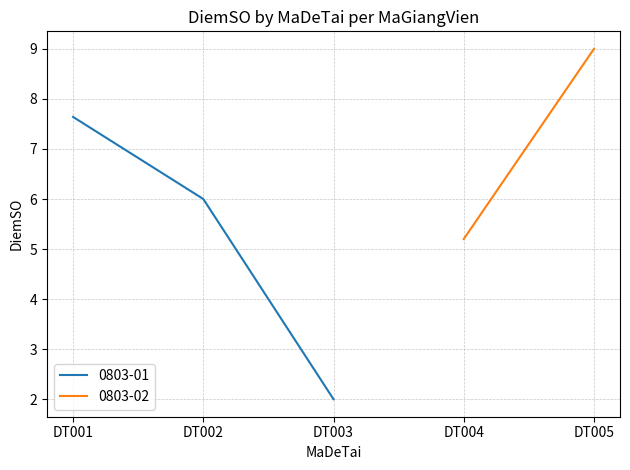

List the labels in order of value, largest first.

DT001, DT002, DT003